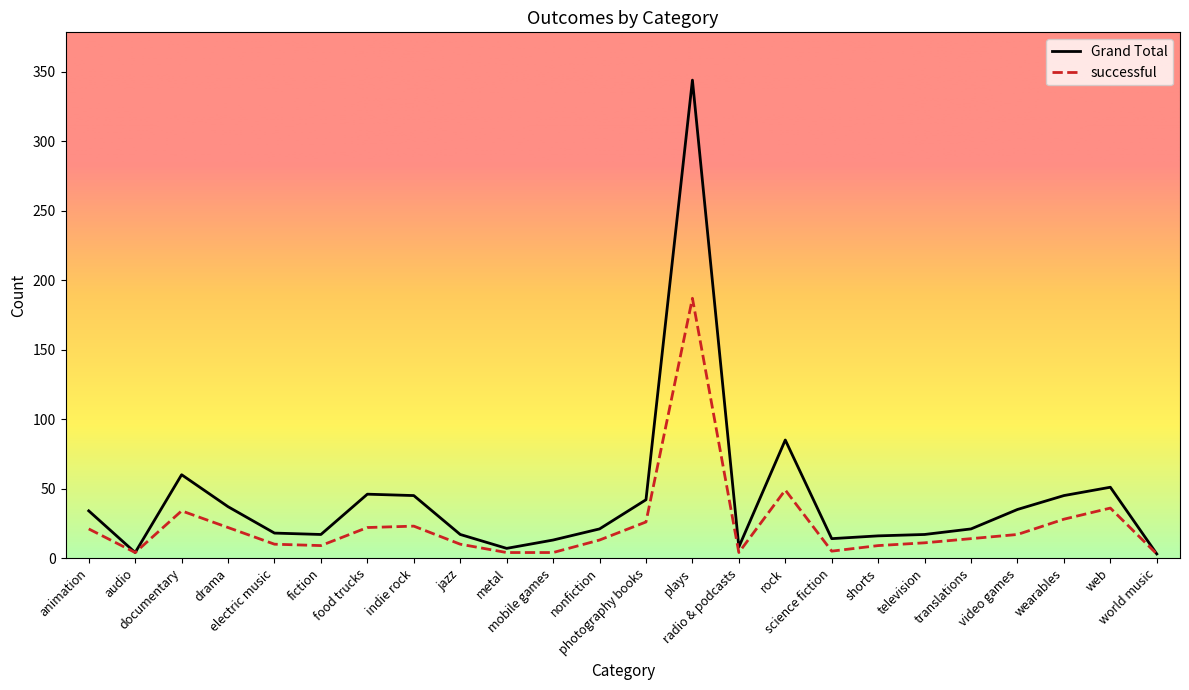

List the series in order of their overall mean, lowest first.

successful, Grand Total